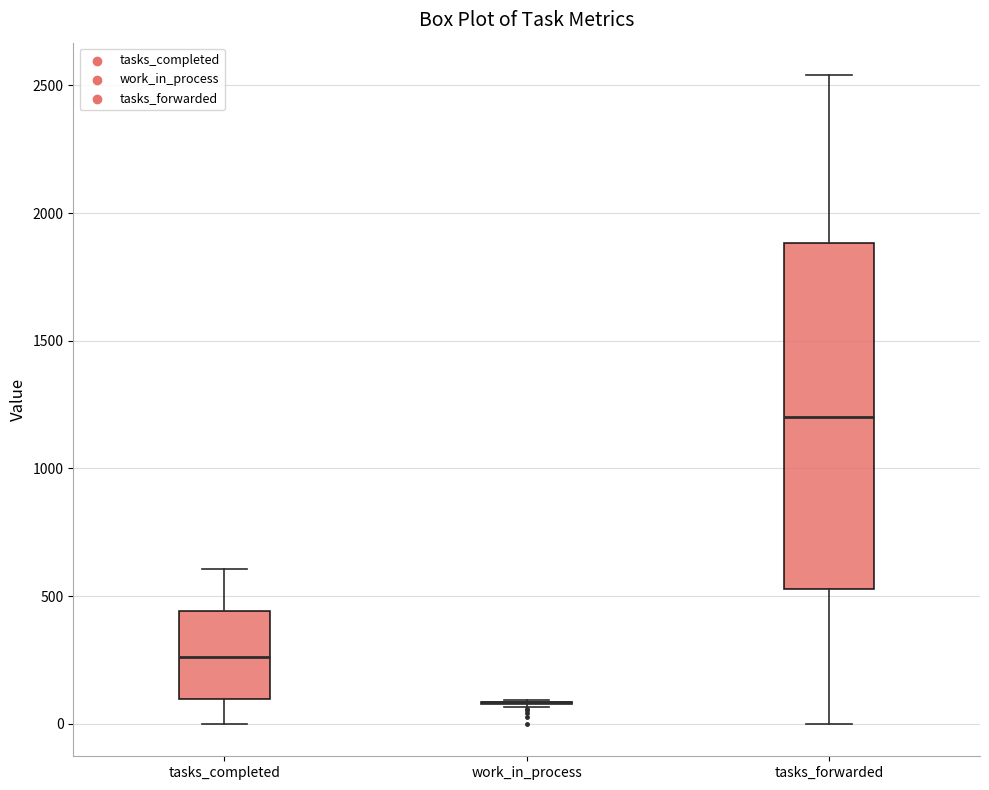

Which box is the tallest, from its lower edge to its upper edge?

tasks_forwarded